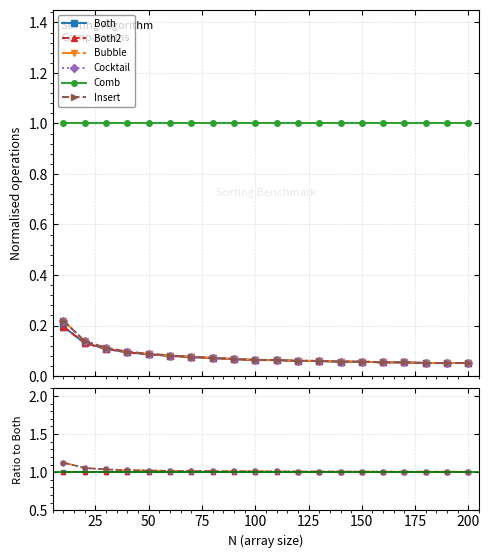

Does the chart have visible grid lines?

Yes